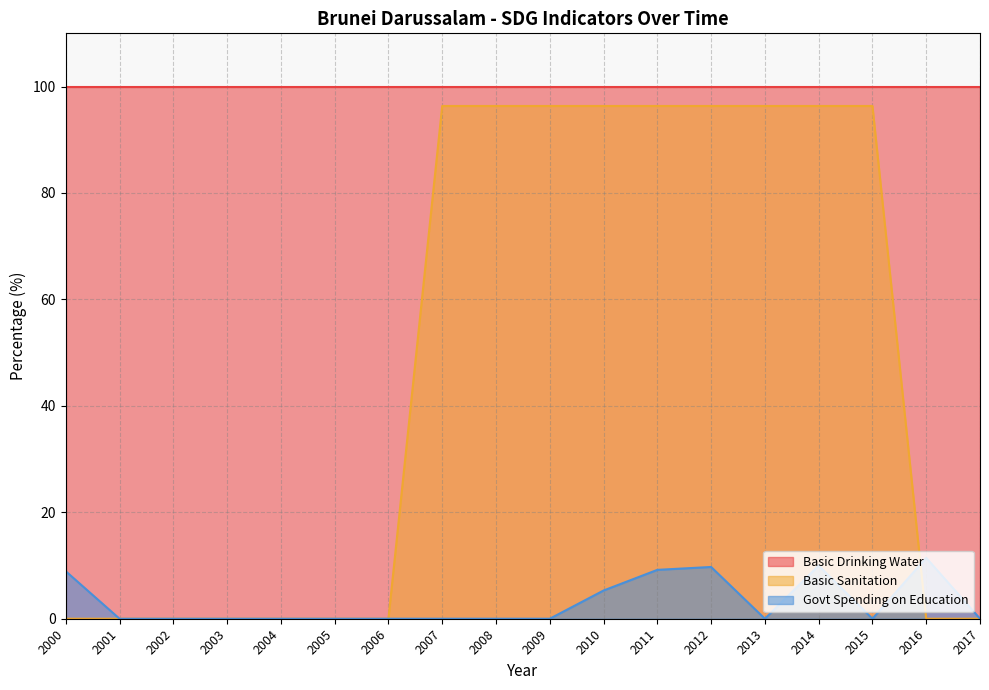

The Basic Sanitation series shows 64.2 at 2004. True or false?

False